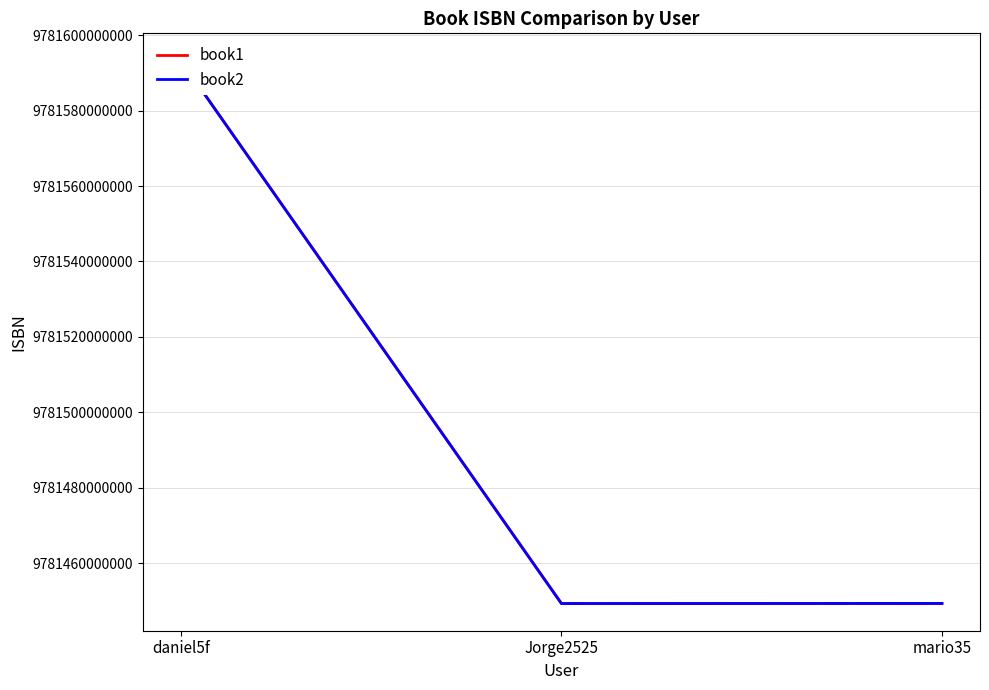

Reading right to left, transcribe all the data shown in this chart.

book1: mario35=9781449337711	Jorge2525=9781449325862	daniel5f=9781593275846
book2: mario35=9781449365035	Jorge2525=9781449331818	daniel5f=9781593277574